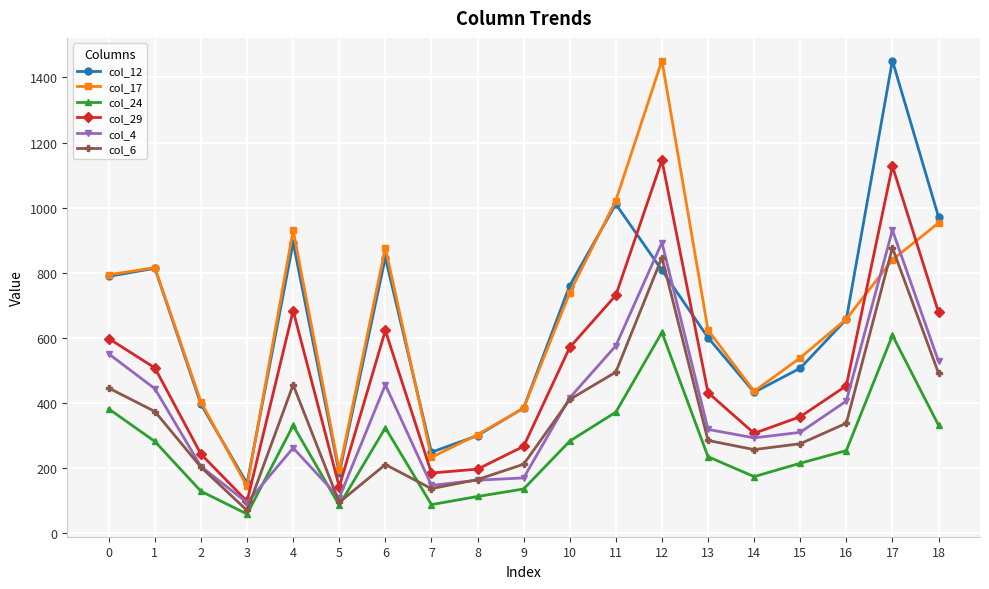

At which category does col_29 reach its first local valley?

3